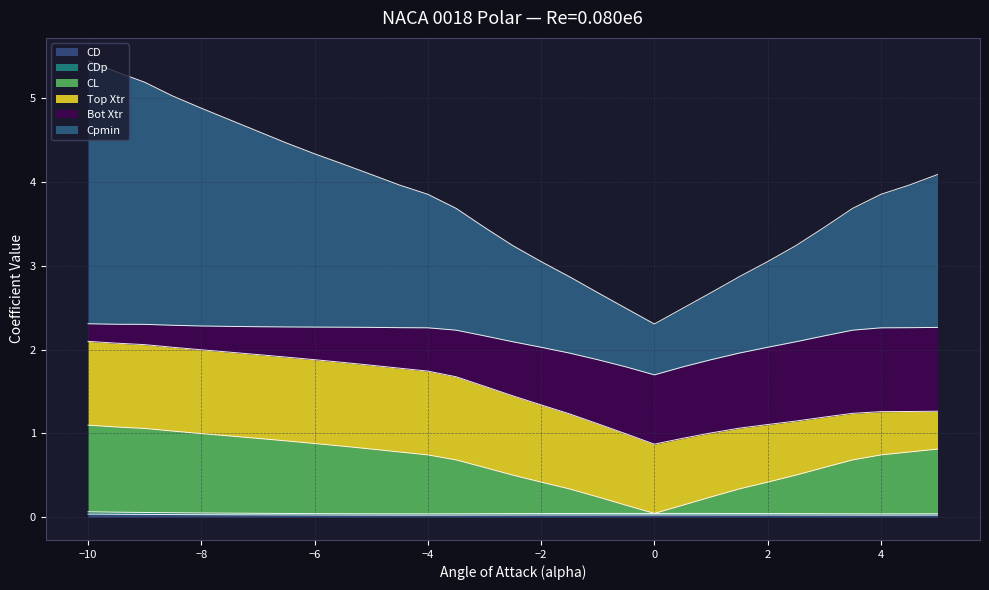

Rank the categories by CDp value from highest to lowest.

-10.0, -9.5, -9.0, -8.5, -8.0, -7.5, -7.0, 0.0, -1.0, 1.0, -0.5, 0.5, -6.5, -1.5, 1.5, -2.0, 2.0, -2.5, -6.0, 2.5, -3.0, 3.0, -5.5, -3.5, 3.5, -5.0, 5.0, -4.5, 4.5, -4.0, 4.0